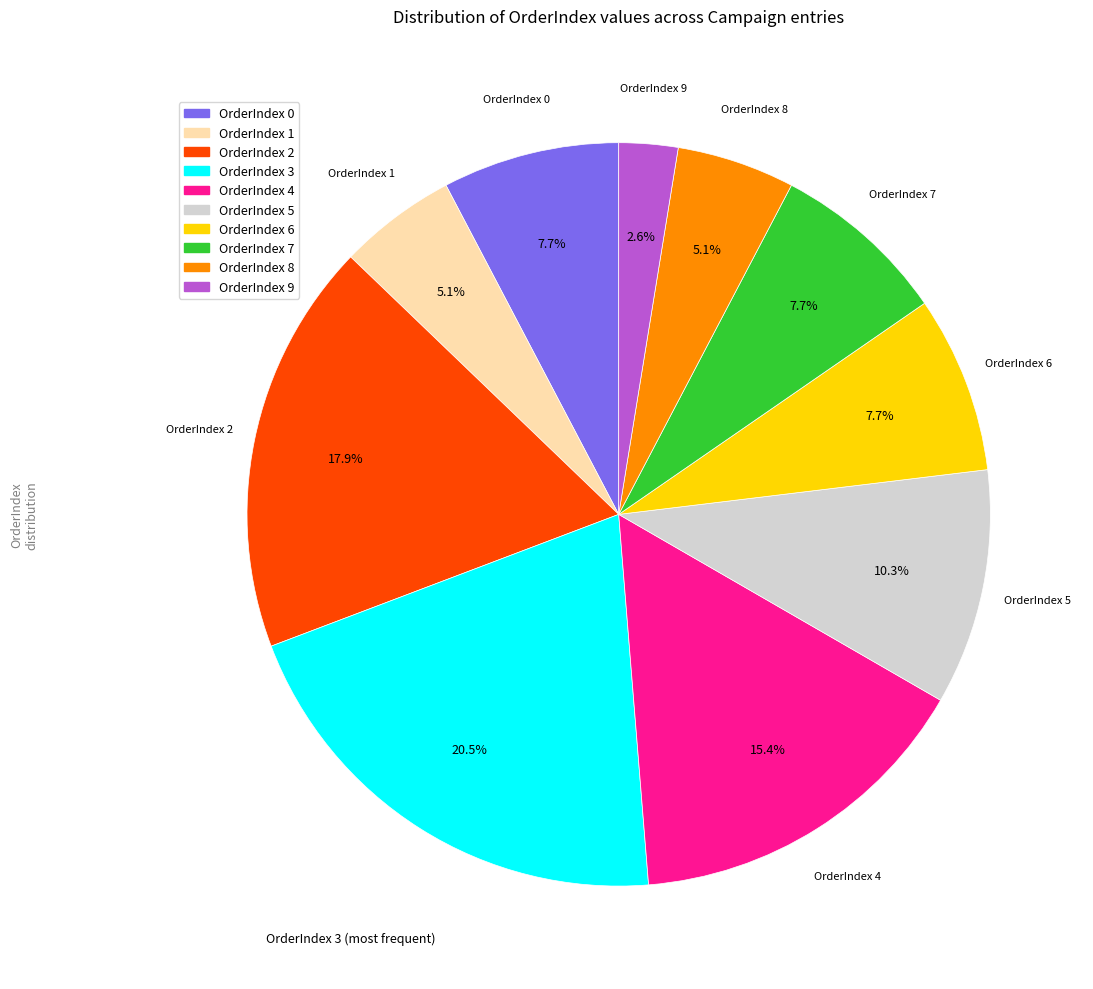

Combined, do OrderIndex 4 and OrderIndex 6 account for over 50%?

No